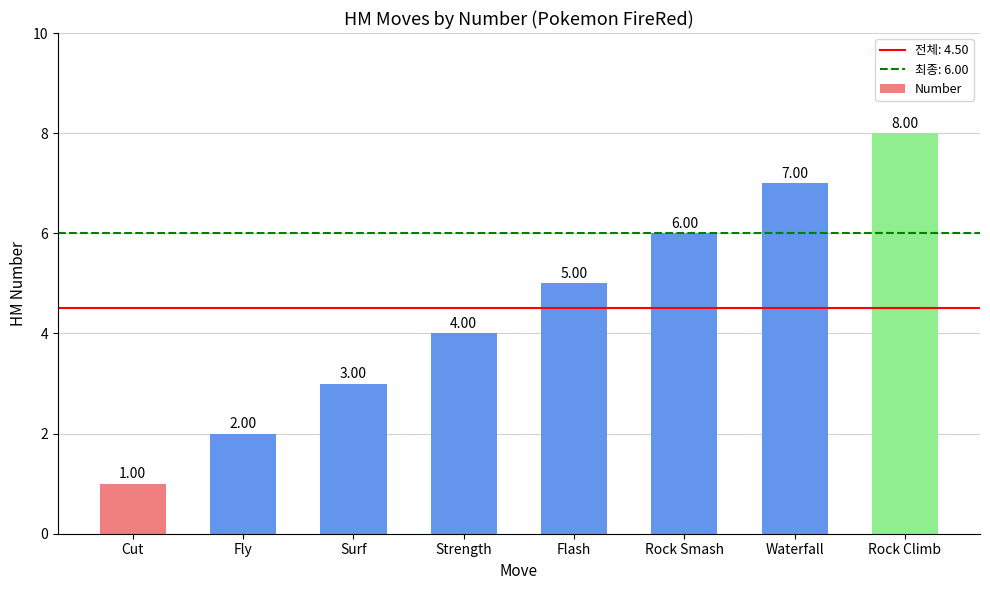

Is it true that the value at Flash is 5?

True